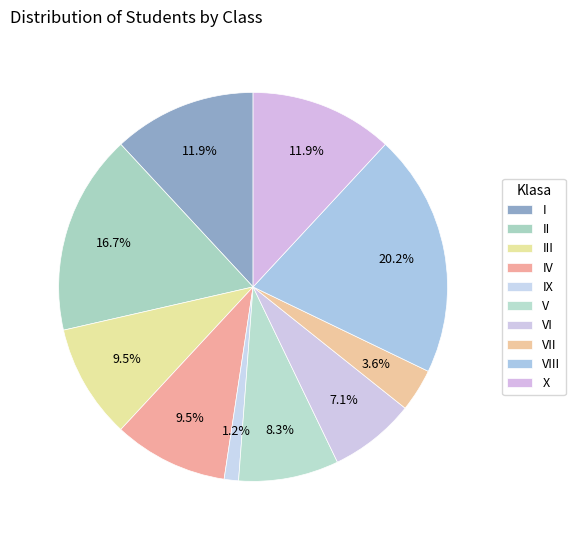

Which category has the biggest portion of the pie?

VIII